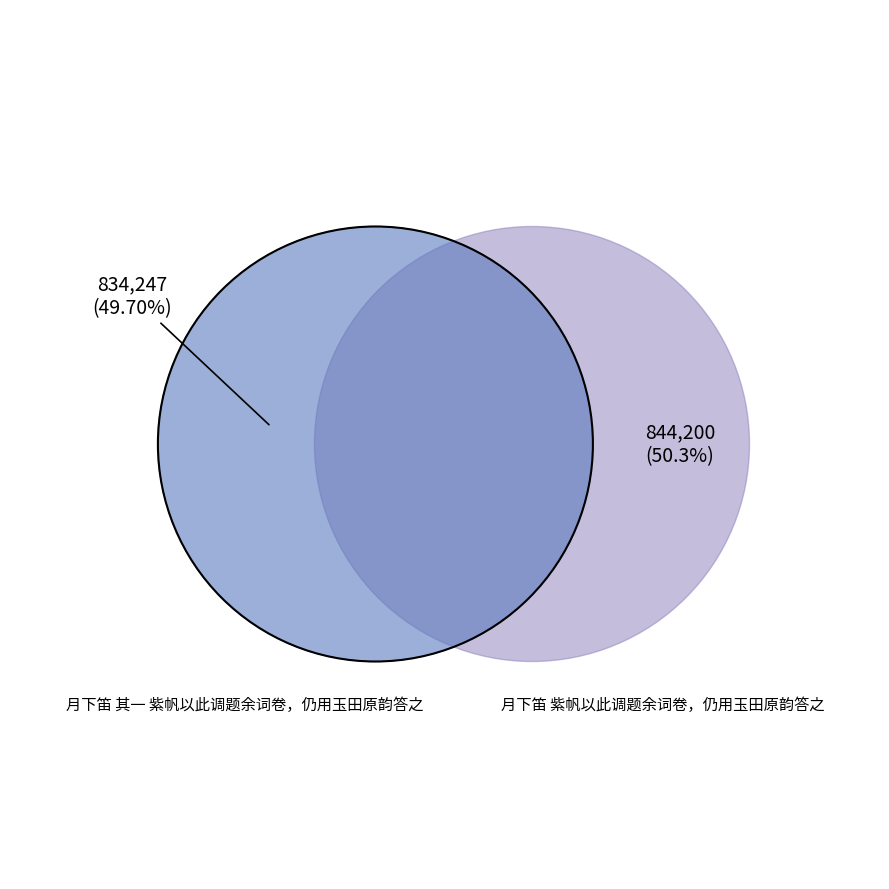

What is the total percentage of 月下笛 紫帆以此调题余词卷，仍用玉田原韵答之 and 月下笛 其一 紫帆以此调题余词卷，仍用玉田原韵答之?

100.0%